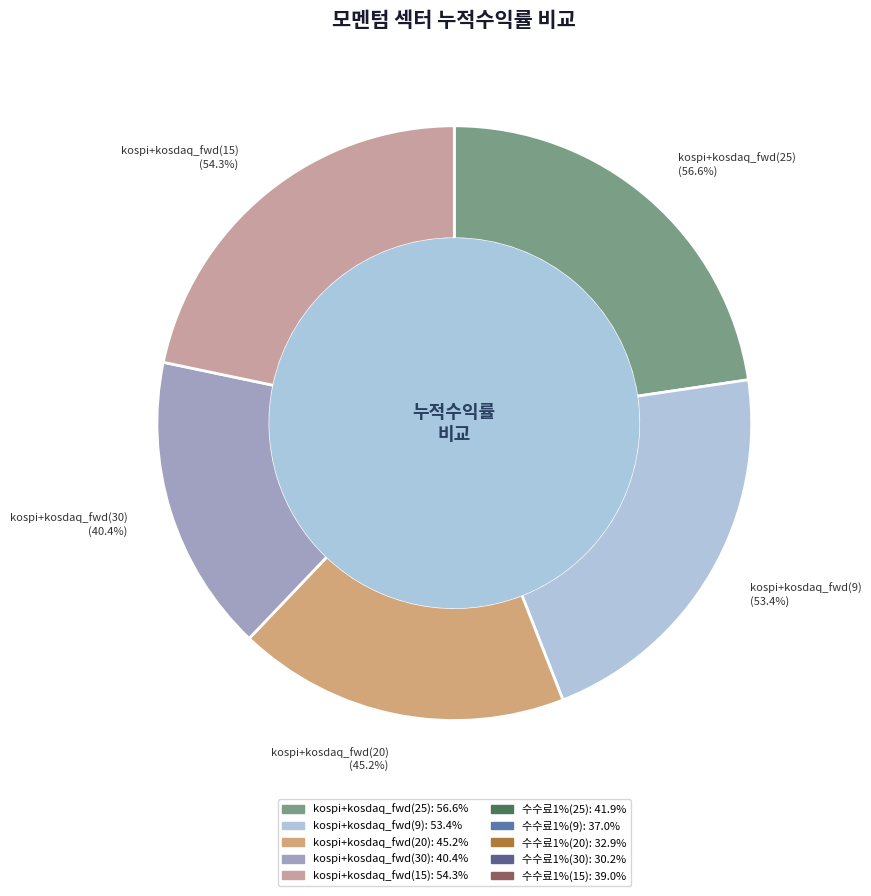

What is the change in value from kospi+kosdaq_fwd(30) to kospi+kosdaq_fwd(15)?

+13.9